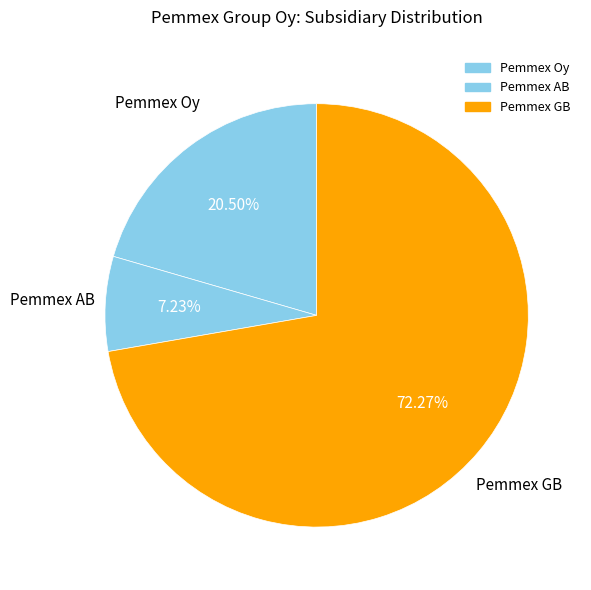

Count the number of slices in the pie.

3